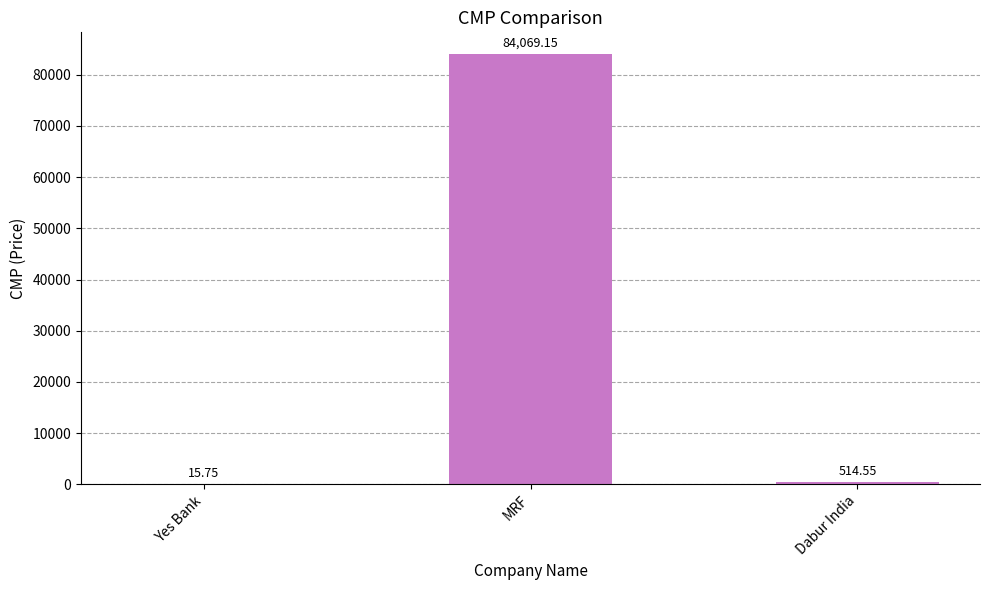

What is the sum of the values at Yes Bank and MRF?

84084.9